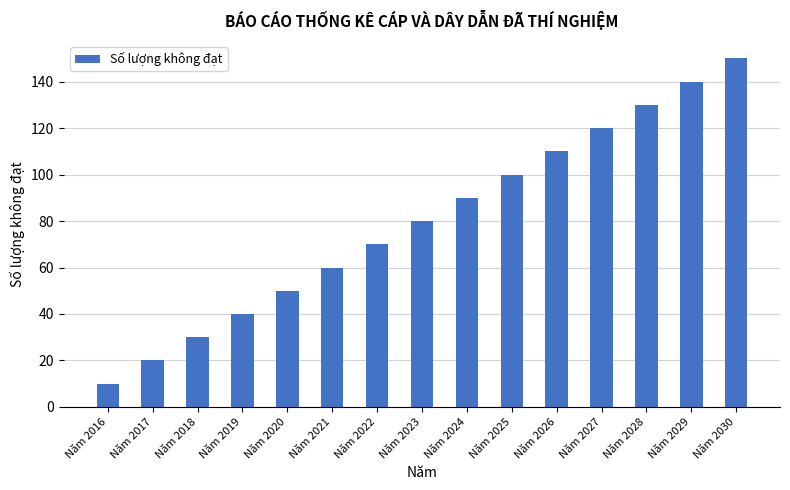

Reading left to right, list all the values displayed in this chart.

10	20	30	40	50	60	70	80	90	100	110	120	130	140	150